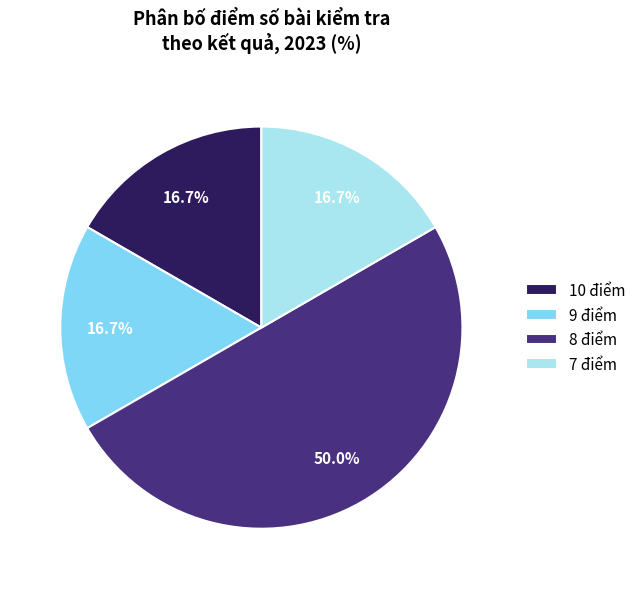

Approximately how many times larger is the value at 7 điểm compared to 8 điểm?

0.3